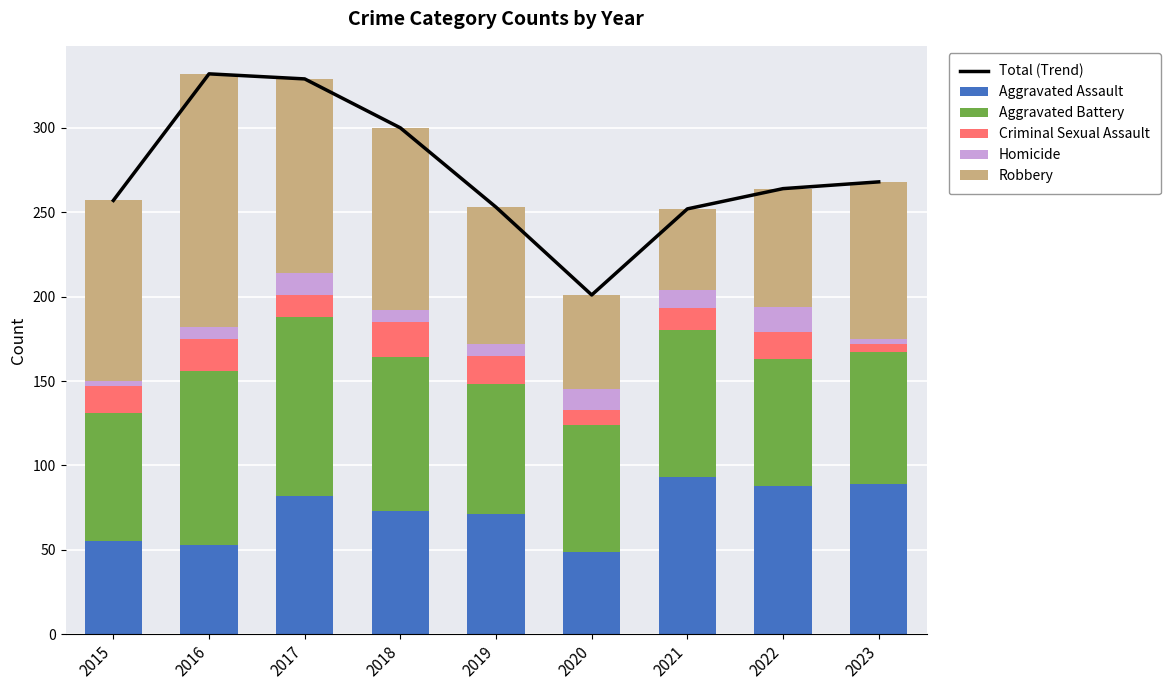

What is the lowest value of the Aggravated Assault series?

49